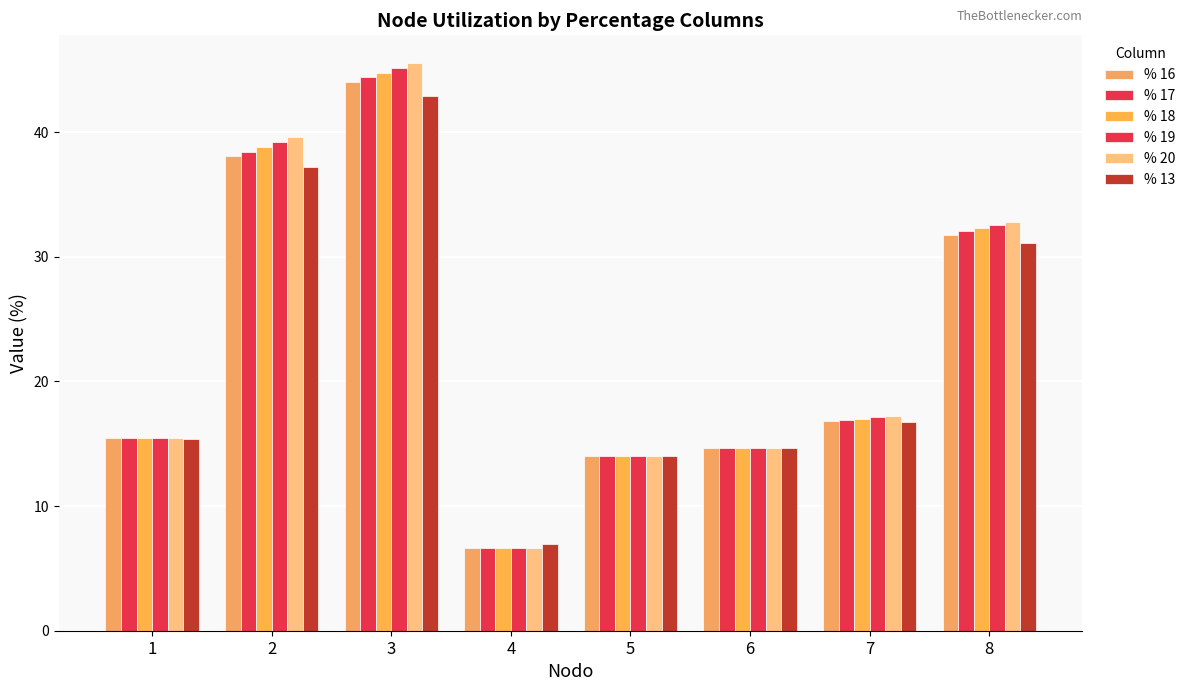

What is the difference between the % 17 values at 1 and 6?

0.8